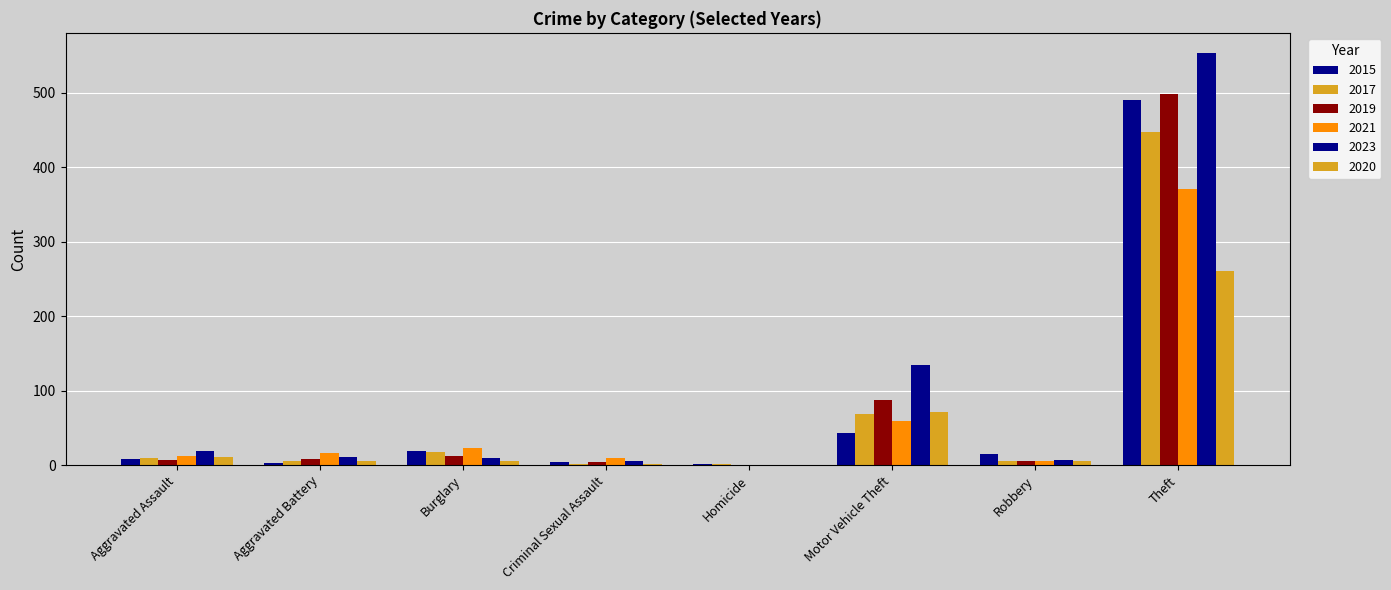

How many distinct data groups are displayed?

6